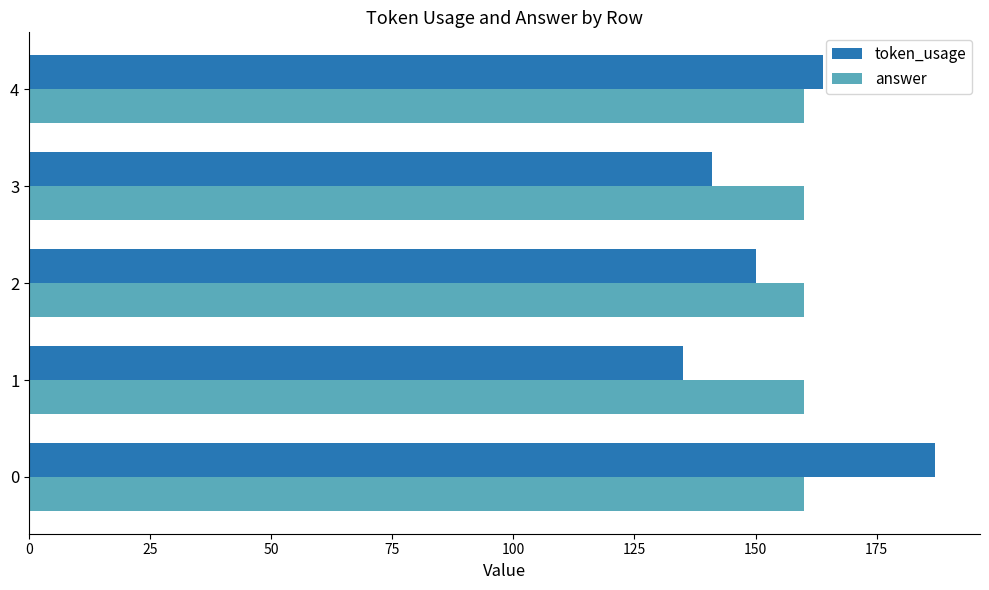

True or false: token_usage has a value of 187 at 0.

True